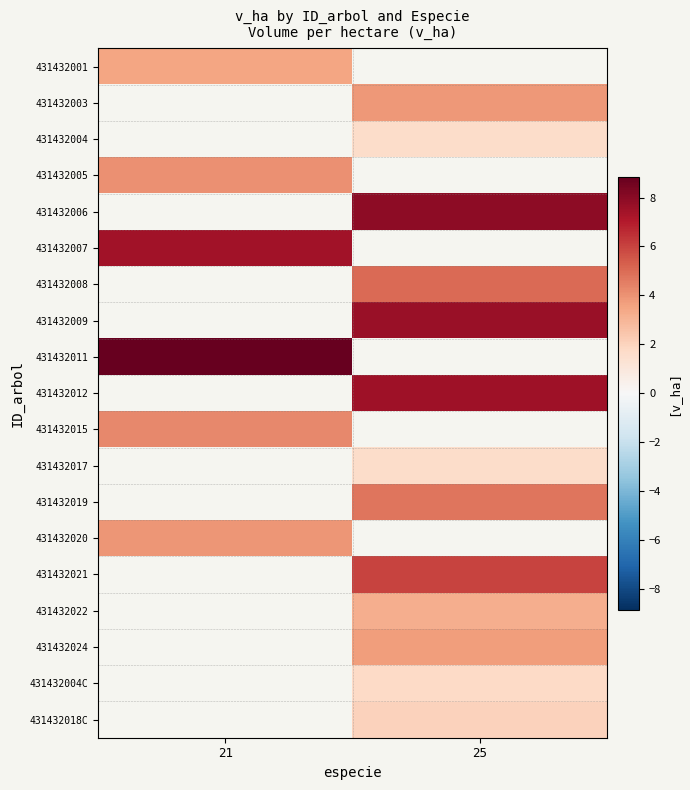

Rank the categories by 431432012 value from highest to lowest.

21, 25